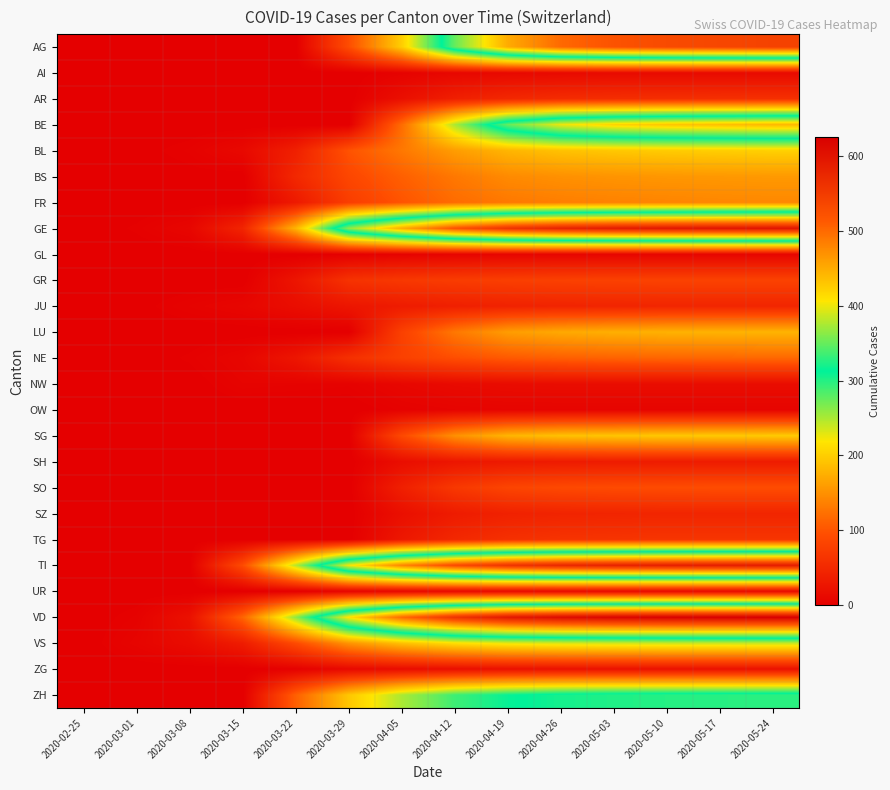

Reading right to left, what are all the values shown in this chart?

AG: 2020-05-24=540	2020-05-17=535	2020-05-10=530	2020-05-03=520	2020-04-26=500	2020-04-19=450	2020-04-12=350	2020-04-05=200	2020-03-29=94	2020-03-22=0	2020-03-15=0	2020-03-08=0	2020-03-01=0	2020-02-25=0
AI: 2020-05-24=14	2020-05-17=14	2020-05-10=14	2020-05-03=14	2020-04-26=13	2020-04-19=12	2020-04-12=10	2020-04-05=5	2020-03-29=0	2020-03-22=0	2020-03-15=0	2020-03-08=0	2020-03-01=0	2020-02-25=0
AR: 2020-05-24=60	2020-05-17=59	2020-05-10=58	2020-05-03=57	2020-04-26=55	2020-04-19=50	2020-04-12=40	2020-04-05=20	2020-03-29=0	2020-03-22=0	2020-03-15=0	2020-03-08=0	2020-03-01=0	2020-02-25=0
BE: 2020-05-24=440	2020-05-17=435	2020-05-10=430	2020-05-03=420	2020-04-26=400	2020-04-19=350	2020-04-12=250	2020-04-05=120	2020-03-29=0	2020-03-22=0	2020-03-15=0	2020-03-08=0	2020-03-01=0	2020-02-25=0
BL: 2020-05-24=202	2020-05-17=200	2020-05-10=198	2020-05-03=195	2020-04-26=190	2020-04-19=180	2020-04-12=160	2020-04-05=130	2020-03-29=99	2020-03-22=40	2020-03-15=12	2020-03-08=4	2020-03-01=1	2020-02-25=0
BS: 2020-05-24=157	2020-05-17=156	2020-05-10=155	2020-05-03=153	2020-04-26=150	2020-04-19=145	2020-04-12=130	2020-04-05=110	2020-03-29=87	2020-03-22=50	2020-03-15=0	2020-03-08=1	2020-03-01=0	2020-02-25=0
FR: 2020-05-24=143	2020-05-17=142	2020-05-10=140	2020-05-03=138	2020-04-26=135	2020-04-19=130	2020-04-12=120	2020-04-05=100	2020-03-29=76	2020-03-22=32	2020-03-15=0	2020-03-08=0	2020-03-01=0	2020-02-25=0
GE: 2020-05-24=600	2020-05-17=598	2020-05-10=595	2020-05-03=590	2020-04-26=580	2020-04-19=560	2020-04-12=520	2020-04-05=450	2020-03-29=365	2020-03-22=179	2020-03-15=46	2020-03-08=9	2020-03-01=3	2020-02-25=0
GL: 2020-05-24=8	2020-05-17=8	2020-05-10=8	2020-05-03=8	2020-04-26=8	2020-04-19=8	2020-04-12=7	2020-04-05=5	2020-03-29=2	2020-03-22=0	2020-03-15=0	2020-03-08=0	2020-03-01=0	2020-02-25=0
GR: 2020-05-24=82	2020-05-17=82	2020-05-10=82	2020-05-03=81	2020-04-26=80	2020-04-19=78	2020-04-12=75	2020-04-05=70	2020-03-29=63	2020-03-22=27	2020-03-15=0	2020-03-08=0	2020-03-01=0	2020-02-25=0
JU: 2020-05-24=47	2020-05-17=47	2020-05-10=47	2020-05-03=46	2020-04-26=45	2020-04-19=43	2020-04-12=40	2020-04-05=35	2020-03-29=28	2020-03-22=18	2020-03-15=9	2020-03-08=5	2020-03-01=1	2020-02-25=0
LU: 2020-05-24=179	2020-05-17=178	2020-05-10=177	2020-05-03=175	2020-04-26=170	2020-04-19=160	2020-04-12=130	2020-04-05=80	2020-03-29=0	2020-03-22=0	2020-03-15=0	2020-03-08=0	2020-03-01=0	2020-02-25=0
NE: 2020-05-24=117	2020-05-17=116	2020-05-10=115	2020-05-03=113	2020-04-26=110	2020-04-19=105	2020-04-12=95	2020-04-05=80	2020-03-29=60	2020-03-22=28	2020-03-15=9	2020-03-08=3	2020-03-01=0	2020-02-25=0
NW: 2020-05-24=17	2020-05-17=17	2020-05-10=17	2020-05-03=17	2020-04-26=17	2020-04-19=16	2020-04-12=14	2020-04-05=10	2020-03-29=4	2020-03-22=5	2020-03-15=6	2020-03-08=0	2020-03-01=0	2020-02-25=0
OW: 2020-05-24=7	2020-05-17=7	2020-05-10=7	2020-05-03=7	2020-04-26=7	2020-04-19=7	2020-04-12=6	2020-04-05=4	2020-03-29=0	2020-03-22=0	2020-03-15=0	2020-03-08=0	2020-03-01=0	2020-02-25=0
SG: 2020-05-24=197	2020-05-17=196	2020-05-10=195	2020-05-03=193	2020-04-26=190	2020-04-19=180	2020-04-12=150	2020-04-05=90	2020-03-29=0	2020-03-22=0	2020-03-15=0	2020-03-08=0	2020-03-01=0	2020-02-25=0
SH: 2020-05-24=35	2020-05-17=35	2020-05-10=35	2020-05-03=35	2020-04-26=34	2020-04-19=32	2020-04-12=28	2020-04-05=18	2020-03-29=0	2020-03-22=0	2020-03-15=0	2020-03-08=0	2020-03-01=0	2020-02-25=0
SO: 2020-05-24=94	2020-05-17=94	2020-05-10=93	2020-05-03=92	2020-04-26=90	2020-04-19=85	2020-04-12=70	2020-04-05=40	2020-03-29=0	2020-03-22=0	2020-03-15=0	2020-03-08=0	2020-03-01=0	2020-02-25=0
SZ: 2020-05-24=47	2020-05-17=47	2020-05-10=47	2020-05-03=46	2020-04-26=45	2020-04-19=42	2020-04-12=35	2020-04-05=20	2020-03-29=0	2020-03-22=0	2020-03-15=0	2020-03-08=0	2020-03-01=0	2020-02-25=0
TG: 2020-05-24=66	2020-05-17=66	2020-05-10=66	2020-05-03=65	2020-04-26=64	2020-04-19=60	2020-04-12=50	2020-04-05=30	2020-03-29=0	2020-03-22=0	2020-03-15=0	2020-03-08=0	2020-03-01=0	2020-02-25=0
TI: 2020-05-24=590	2020-05-17=588	2020-05-10=586	2020-05-03=582	2020-04-26=575	2020-04-19=560	2020-04-12=530	2020-04-05=480	2020-03-29=402	2020-03-22=246	2020-03-15=92	2020-03-08=0	2020-03-01=0	2020-02-25=0
UR: 2020-05-24=13	2020-05-17=13	2020-05-10=13	2020-05-03=13	2020-04-26=13	2020-04-19=13	2020-04-12=12	2020-04-05=10	2020-03-29=7	2020-03-22=1	2020-03-15=0	2020-03-08=0	2020-03-01=0	2020-02-25=0
VD: 2020-05-24=625	2020-05-17=624	2020-05-10=622	2020-05-03=618	2020-04-26=610	2020-04-19=595	2020-04-12=560	2020-04-05=500	2020-03-29=410	2020-03-22=260	2020-03-15=114	2020-03-08=22	2020-03-01=4	2020-02-25=0
VS: 2020-05-24=241	2020-05-17=240	2020-05-10=239	2020-05-03=237	2020-04-26=234	2020-04-19=228	2020-04-12=215	2020-04-05=190	2020-03-29=153	2020-03-22=92	2020-03-15=36	2020-03-08=16	2020-03-01=7	2020-02-25=0
ZG: 2020-05-24=22	2020-05-17=22	2020-05-10=22	2020-05-03=22	2020-04-26=22	2020-04-19=21	2020-04-12=19	2020-04-05=16	2020-03-29=12	2020-03-22=3	2020-03-15=0	2020-03-08=0	2020-03-01=0	2020-02-25=0
ZH: 2020-05-24=328	2020-05-17=327	2020-05-10=326	2020-05-03=324	2020-04-26=320	2020-04-19=310	2020-04-12=290	2020-04-05=250	2020-03-29=194	2020-03-22=110	2020-03-15=0	2020-03-08=0	2020-03-01=0	2020-02-25=0